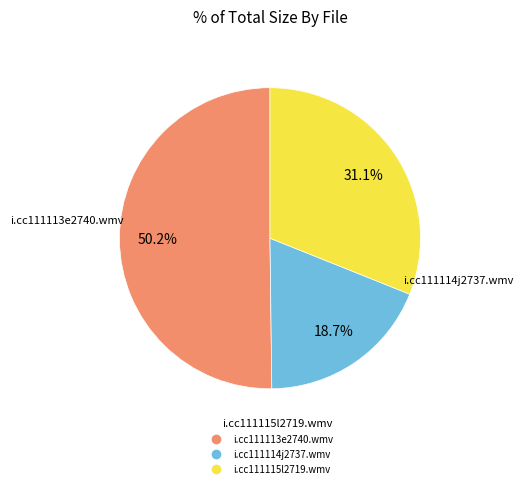

Combined, do i.cc111113e2740.wmv and i.cc111114j2737.wmv account for over 50%?

Yes